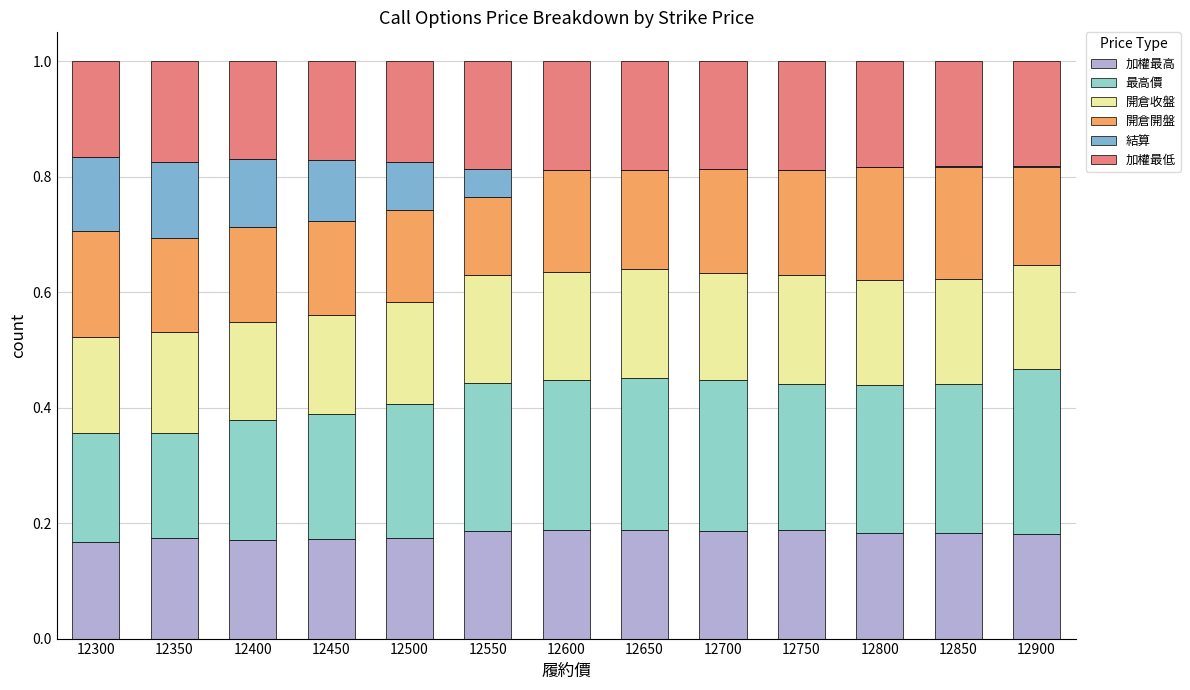

What is the difference between the maximum and minimum values in the 結算 series?

0.1